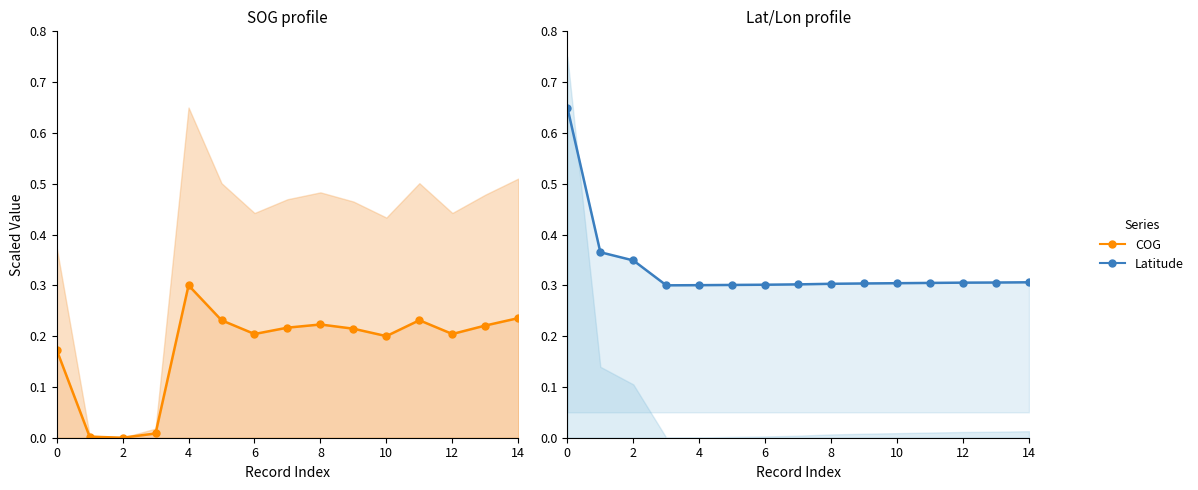

True or false: Latitude (scaled) and COG (scaled) intersect in this chart.

False